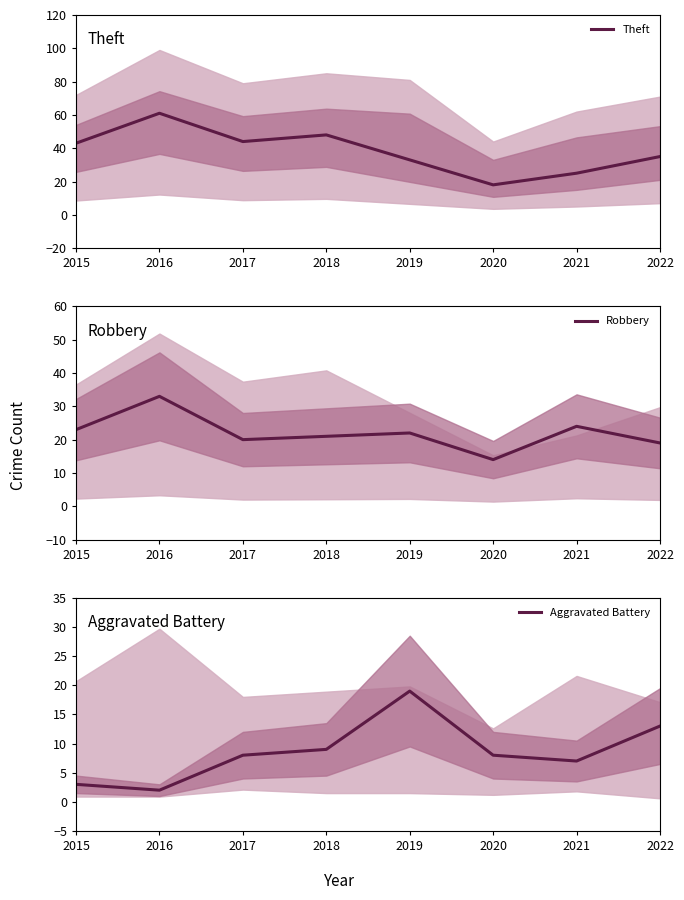

True or false: Theft and Aggravated Battery cross at least once.

False